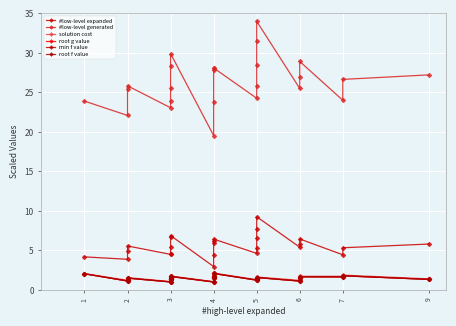

Reading right to left, list all the values displayed in this chart.

#low-level expanded: 5.8	5.3	4.4	6.5	5.8	5.4	9.3	7.7	6.6	5.3	4.6	6.4	6.1	6.0	4.5	3.0	6.9	6.7	5.5	4.6	4.5	5.6	5.0	3.9	4.2
#low-level generated: 27.2	26.6	24.0	28.9	26.9	25.5	34.0	31.5	28.5	25.8	24.3	28.1	28.1	27.8	23.8	19.5	29.9	28.3	25.5	24.0	23.1	25.8	25.4	22.1	23.9
solution cost: 1.4	1.9	1.7	1.7	1.6	1.2	1.6	1.6	1.5	1.5	1.3	2.1	1.8	1.7	1.6	1.1	1.8	1.6	1.5	1.4	1.1	1.6	1.3	1.2	2.1
root g value: 1.3	1.8	1.6	1.7	1.5	1.1	1.6	1.5	1.4	1.4	1.2	2.1	1.7	1.6	1.5	1.0	1.7	1.5	1.4	1.3	1.0	1.5	1.2	1.1	2.0
min f value: 1.3	1.8	1.7	1.7	1.5	1.1	1.6	1.5	1.4	1.4	1.2	2.1	1.7	1.6	1.6	1.0	1.7	1.5	1.4	1.4	1.0	1.5	1.3	1.1	2.0
root f value: 1.3	1.8	1.7	1.7	1.5	1.1	1.6	1.5	1.4	1.4	1.2	2.1	1.7	1.6	1.6	1.0	1.7	1.5	1.4	1.4	1.0	1.5	1.3	1.1	2.0